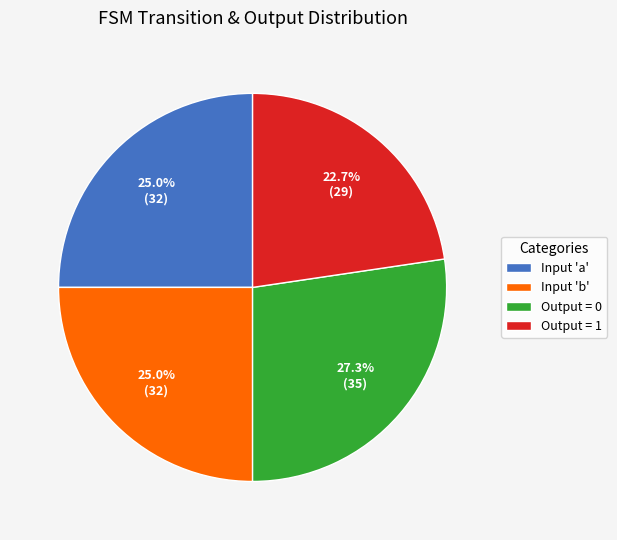

To the nearest percent, what is the average slice percentage?

25%